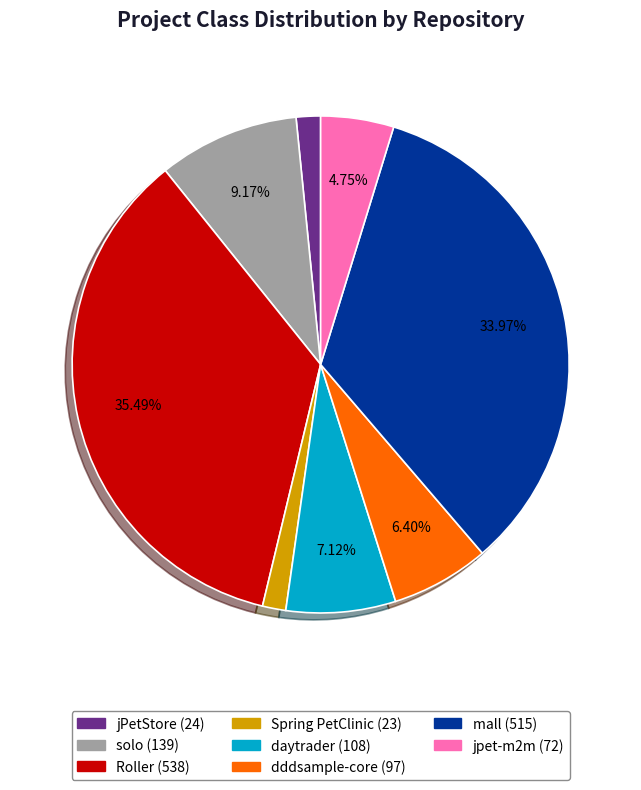

Which slice is the largest?

Roller